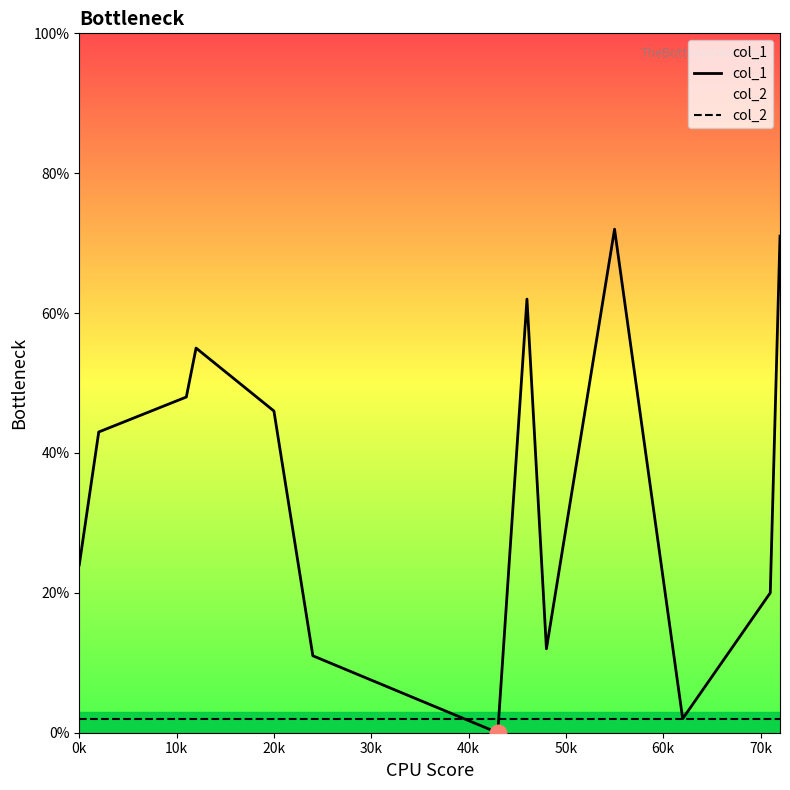

How many interior local peaks does the col_1 series have?

3